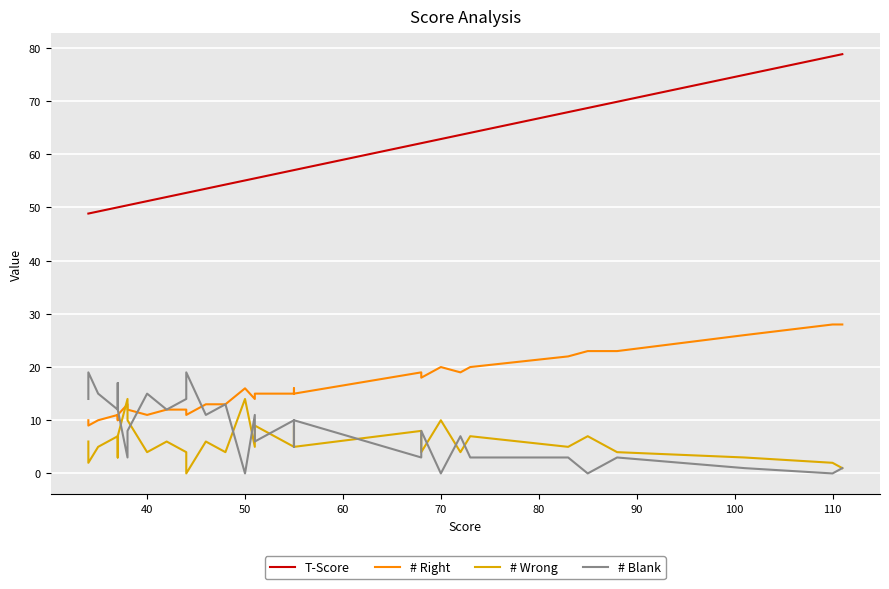

True or false: # Wrong has more than 0 interior local peaks.

True